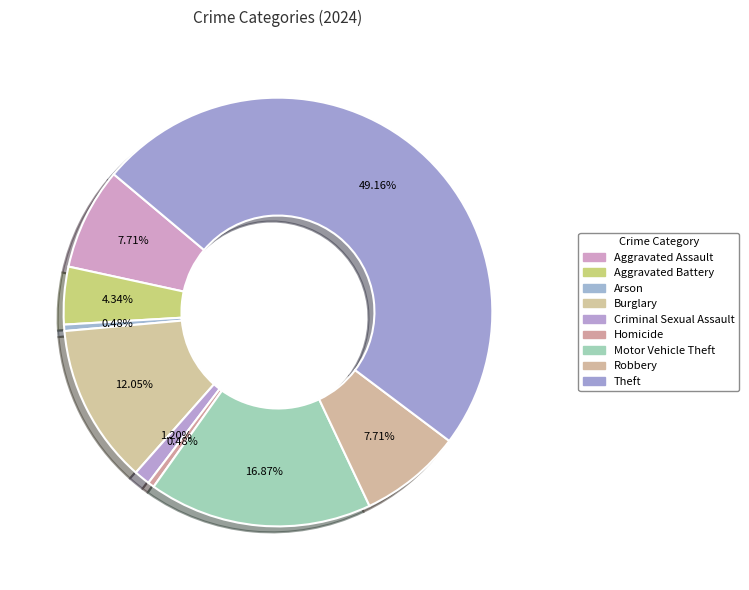

How many segments does this pie chart have?

9